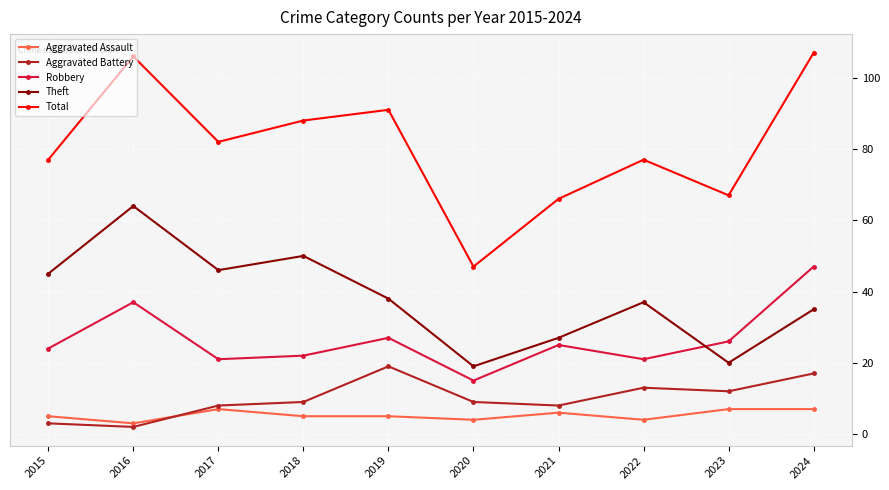

Reading left to right, what are all the values shown in this chart?

Aggravated Assault: 2015=5	2016=3	2017=7	2018=5	2019=5	2020=4	2021=6	2022=4	2023=7	2024=7
Aggravated Battery: 2015=3	2016=2	2017=8	2018=9	2019=19	2020=9	2021=8	2022=13	2023=12	2024=17
Robbery: 2015=24	2016=37	2017=21	2018=22	2019=27	2020=15	2021=25	2022=21	2023=26	2024=47
Theft: 2015=45	2016=64	2017=46	2018=50	2019=38	2020=19	2021=27	2022=37	2023=20	2024=35
Total: 2015=77	2016=106	2017=82	2018=88	2019=91	2020=47	2021=66	2022=77	2023=67	2024=107